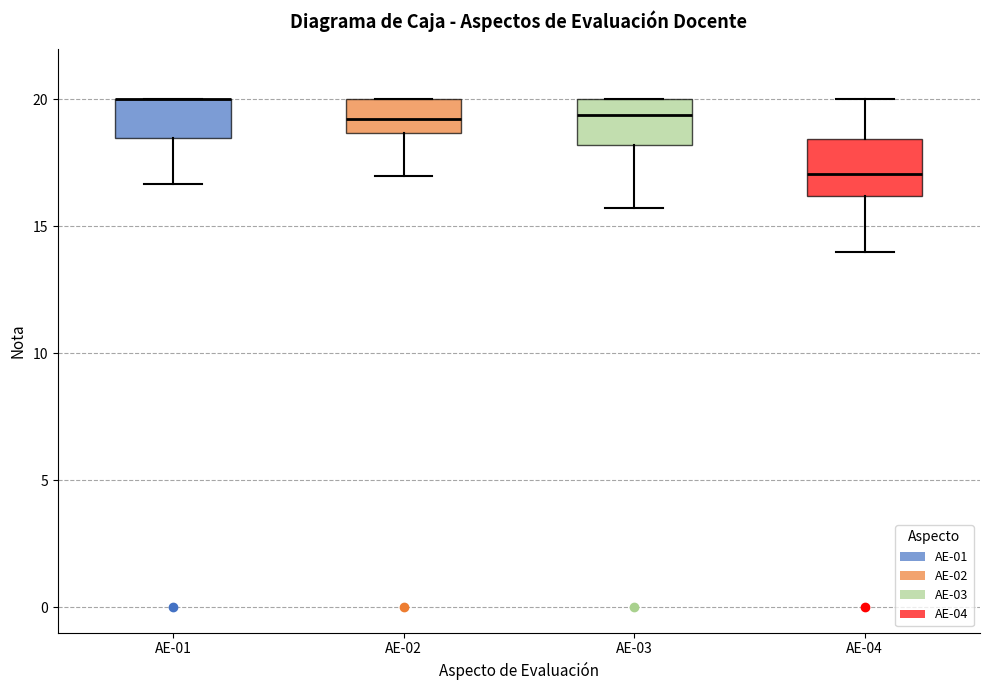

Where does the lower whisker of the box for AE-03 end on the y-axis? The values are not printed on the chart, so give them approximately, as read against the axis.

15.5